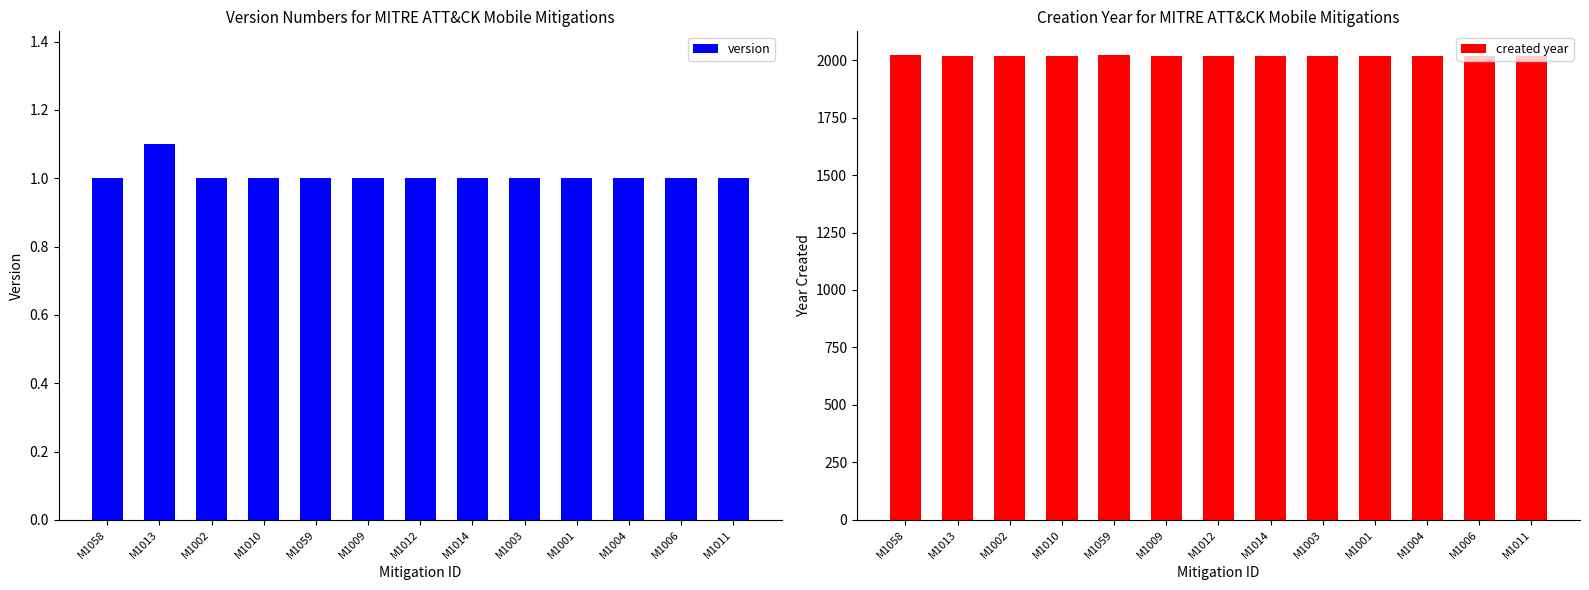

Which series has the widest spread of values?

created year